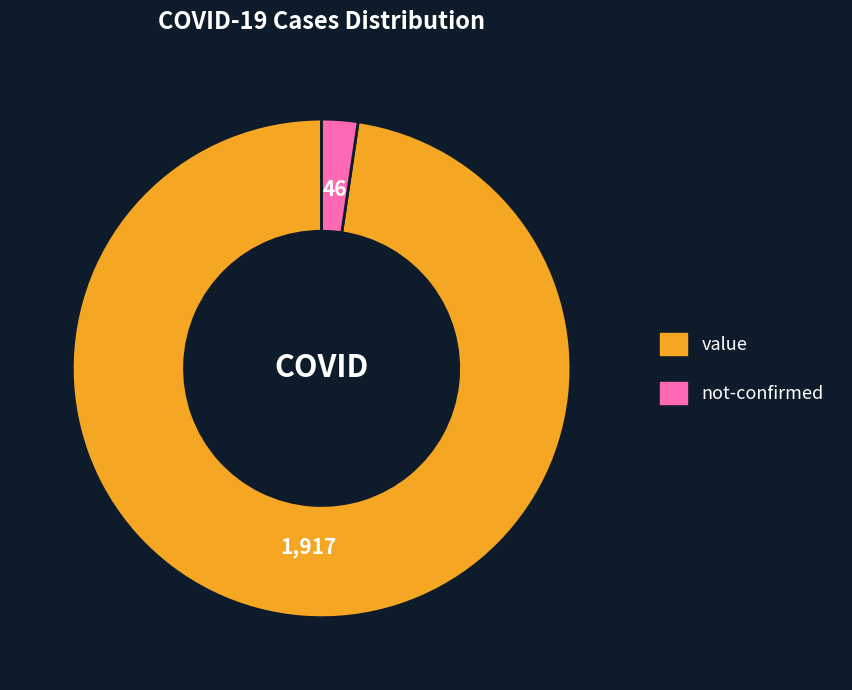

Which category has the smallest portion of the pie?

not-confirmed